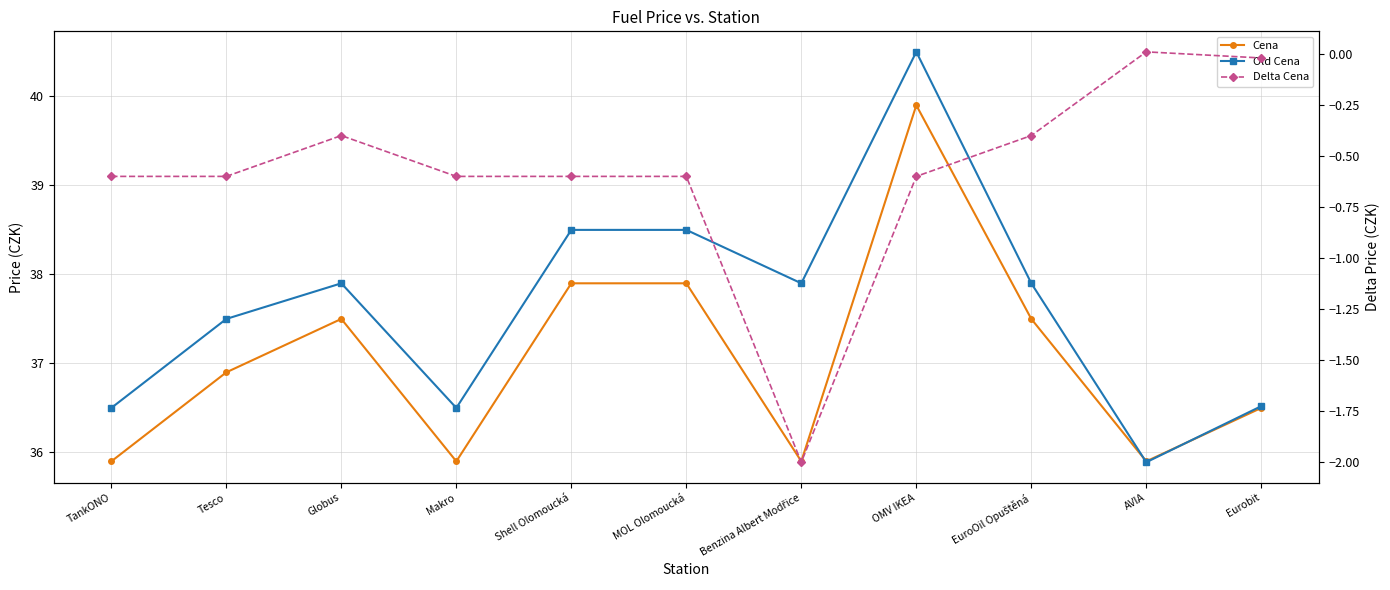

Rank the series by their maximum value, from highest to lowest.

Old Cena, Cena, Delta Cena